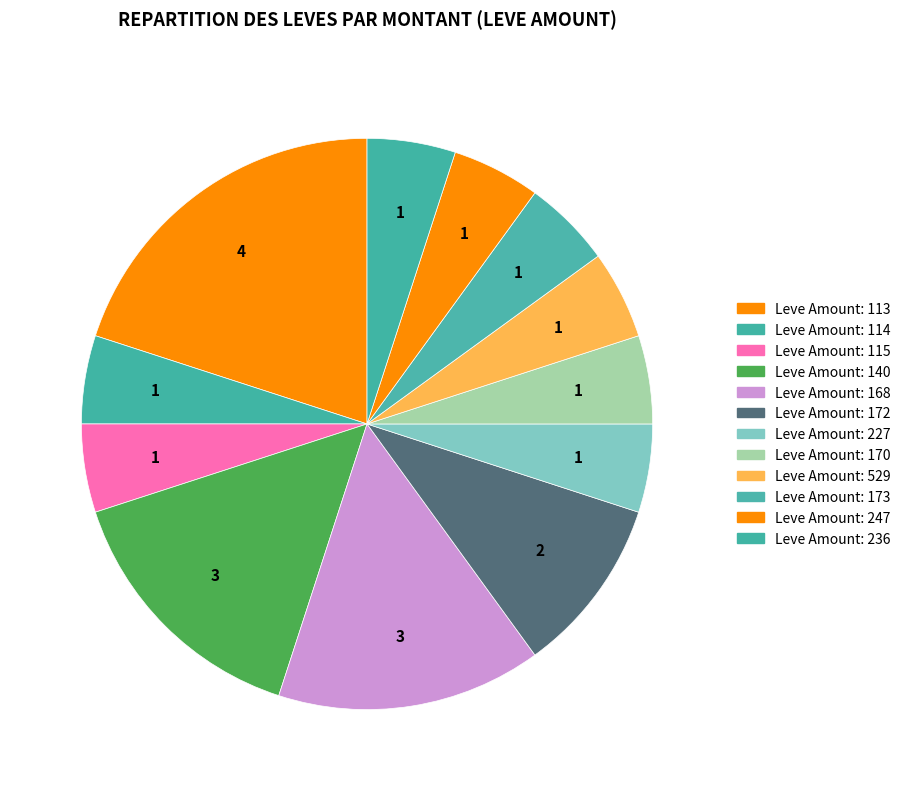

How many slices are in this pie chart?

12